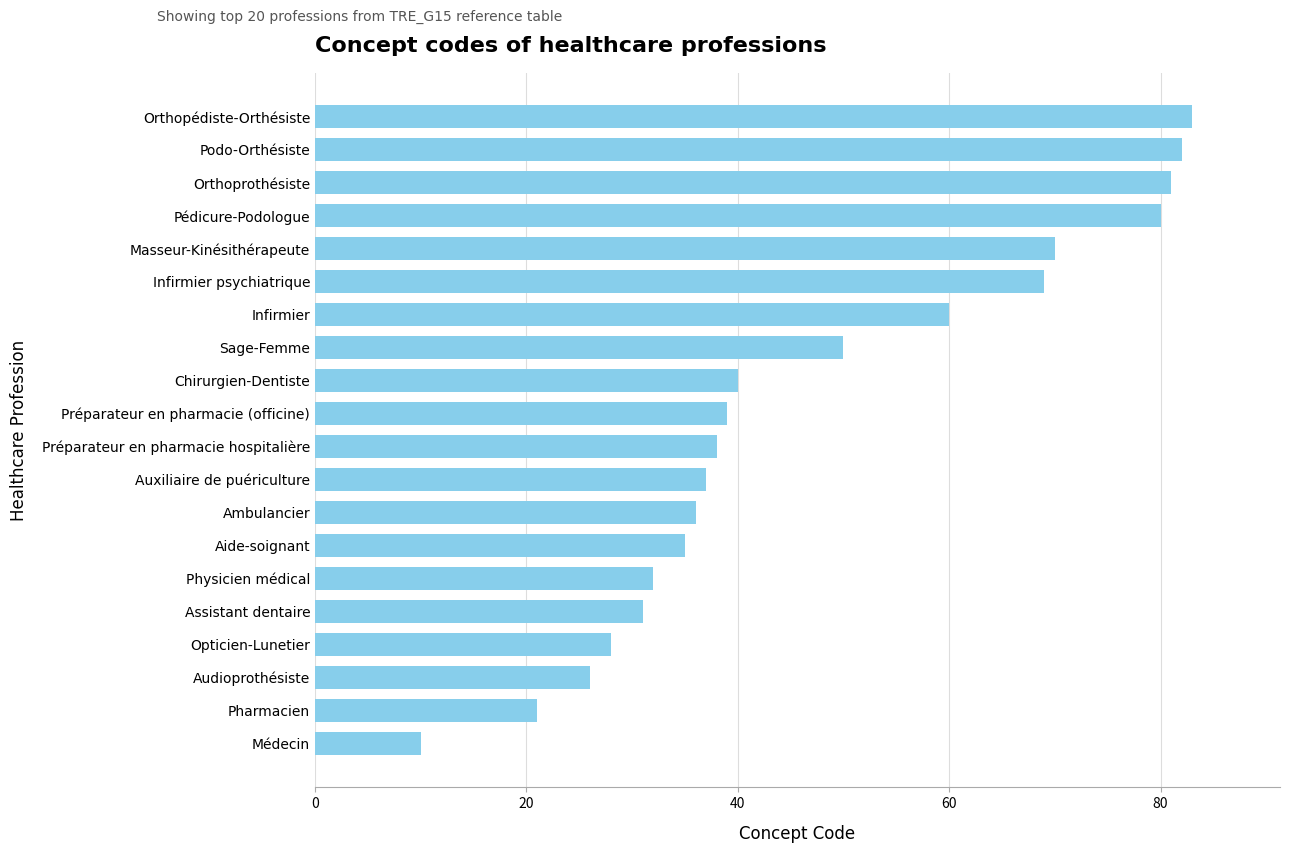

Is it true that the value at Audioprothésiste is 26?

True